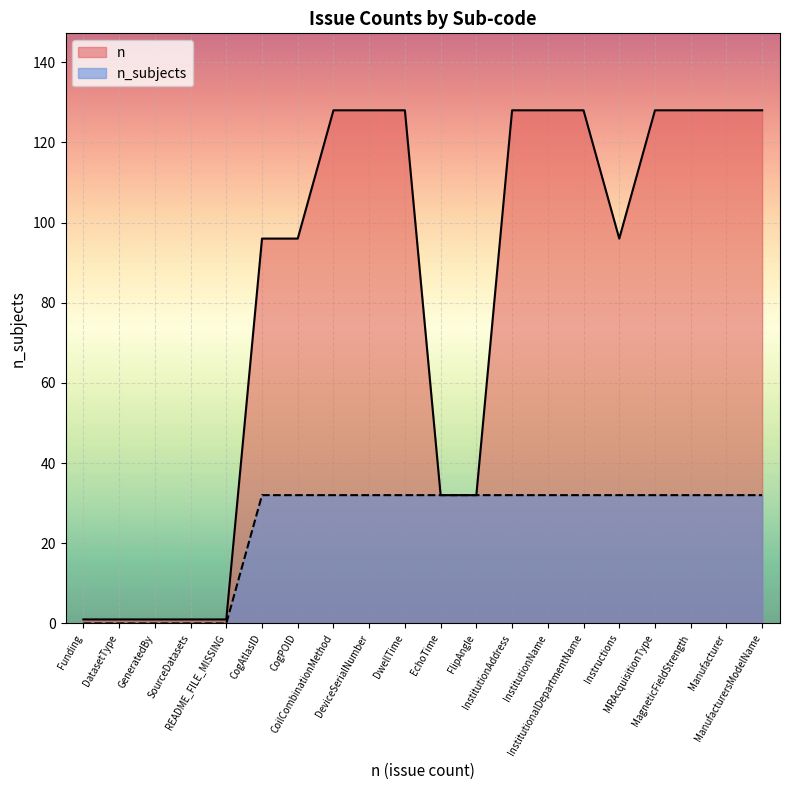

How many lines are shown in the chart?

2